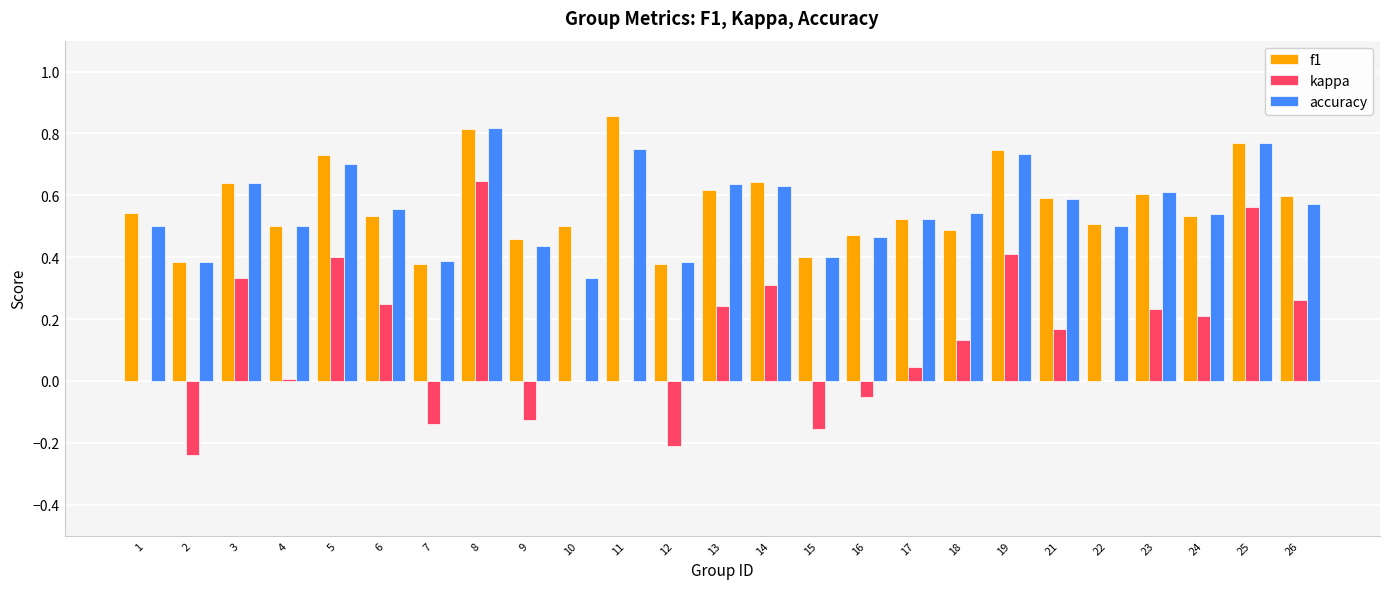

Which series changed the most between 12 and 25?

kappa